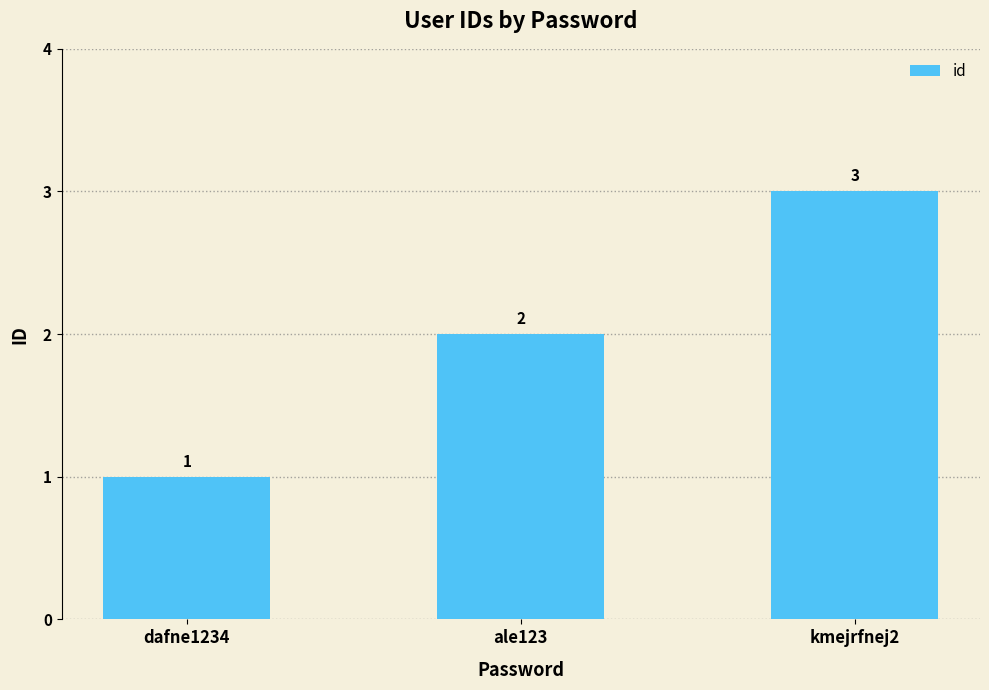

Rank the categories by value from lowest to highest.

dafne1234, ale123, kmejrfnej2